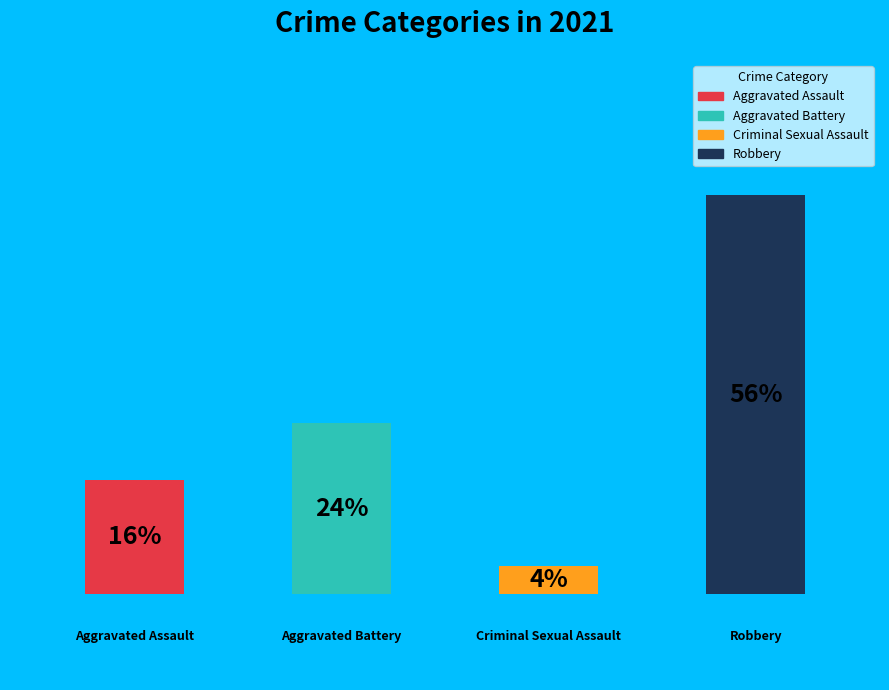

Which slice represents more than half of the pie?

Robbery